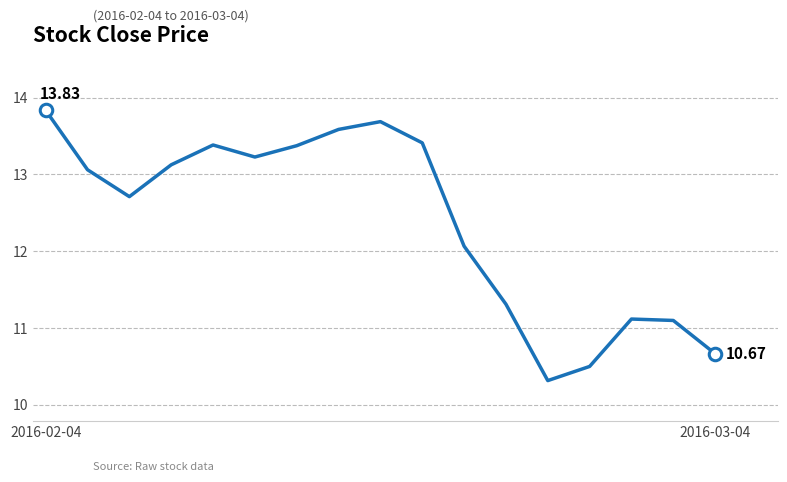

What is the difference between the maximum and minimum values?

3.5